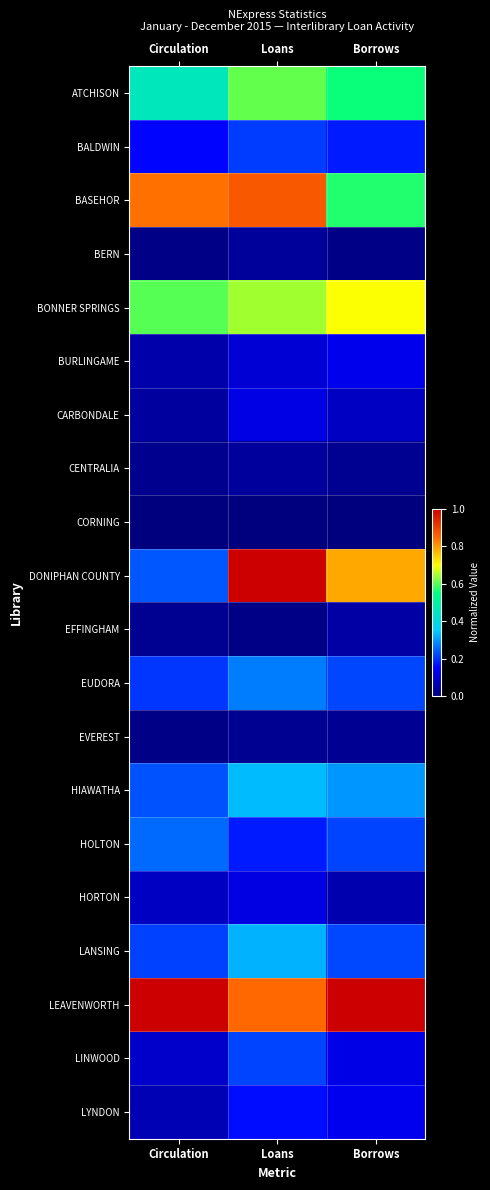

Which category has the lowest value across all series?

Circulation